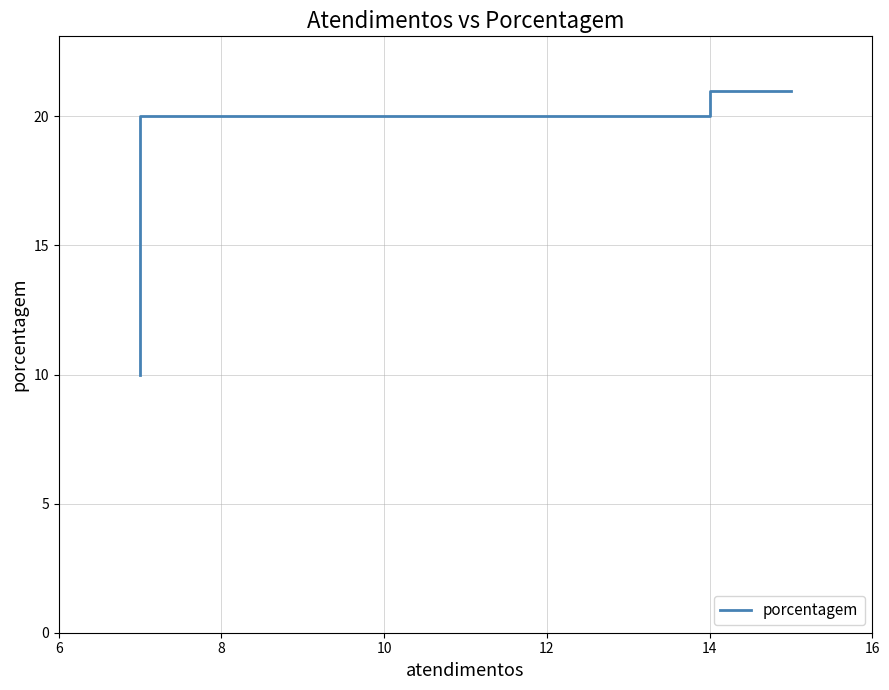

Where is the data nearest to the value 15?

14